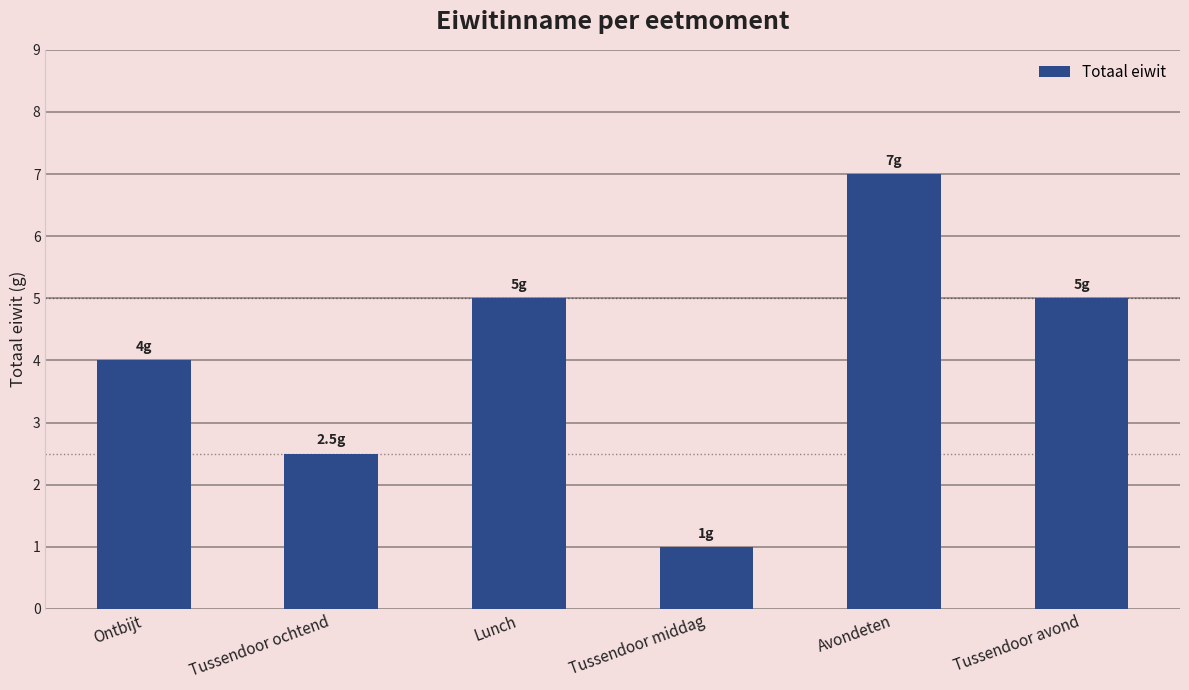

What is the label of the 5th bar from the right?

Tussendoor ochtend